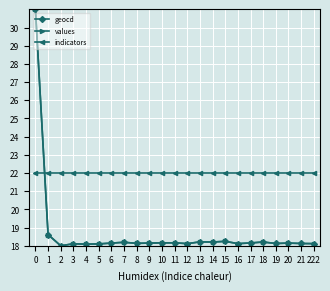

Where is the first local minimum for values?

2